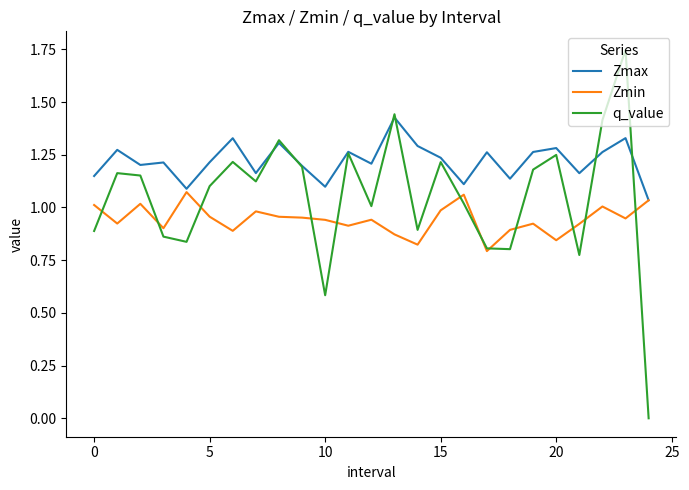

In Zmin, how many points are higher than both neighbors (excluding endpoints)?

7